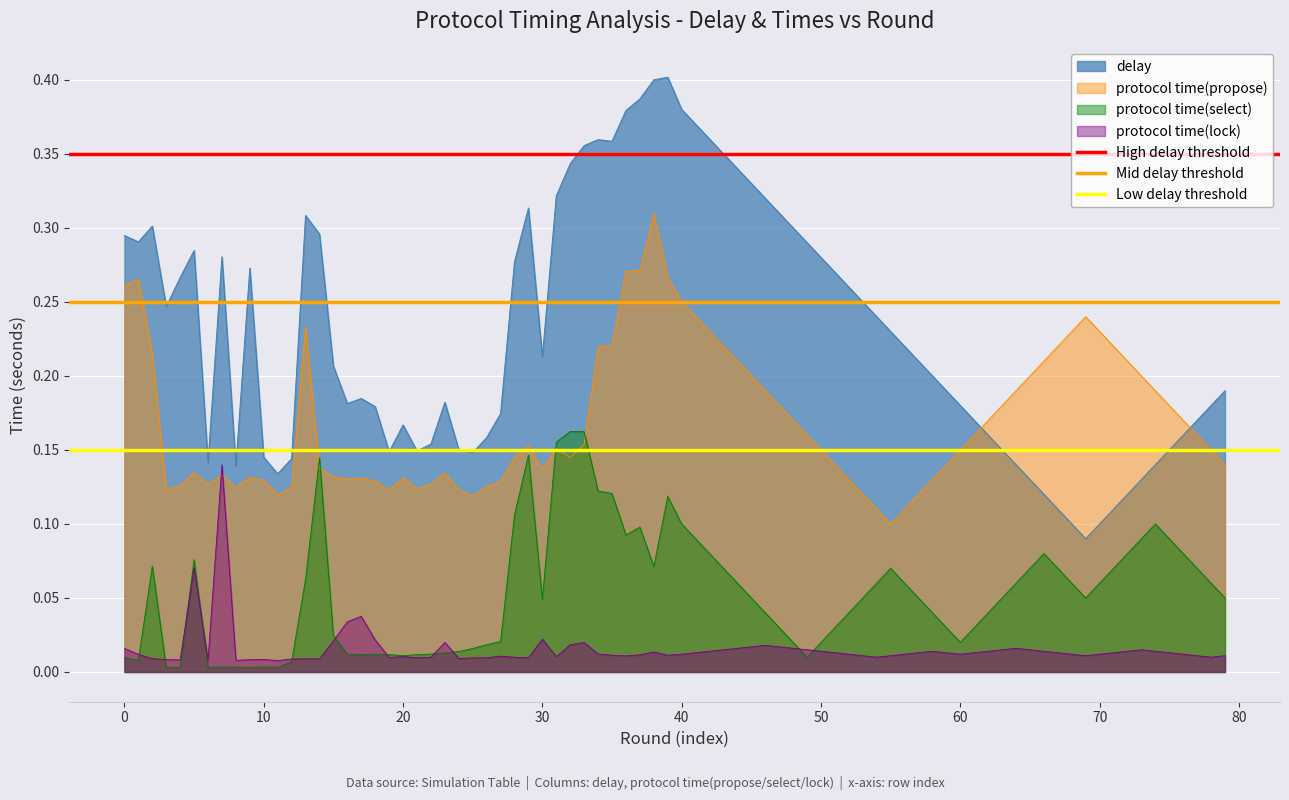

How many intersections are there between delay and protocol time(propose)?

2